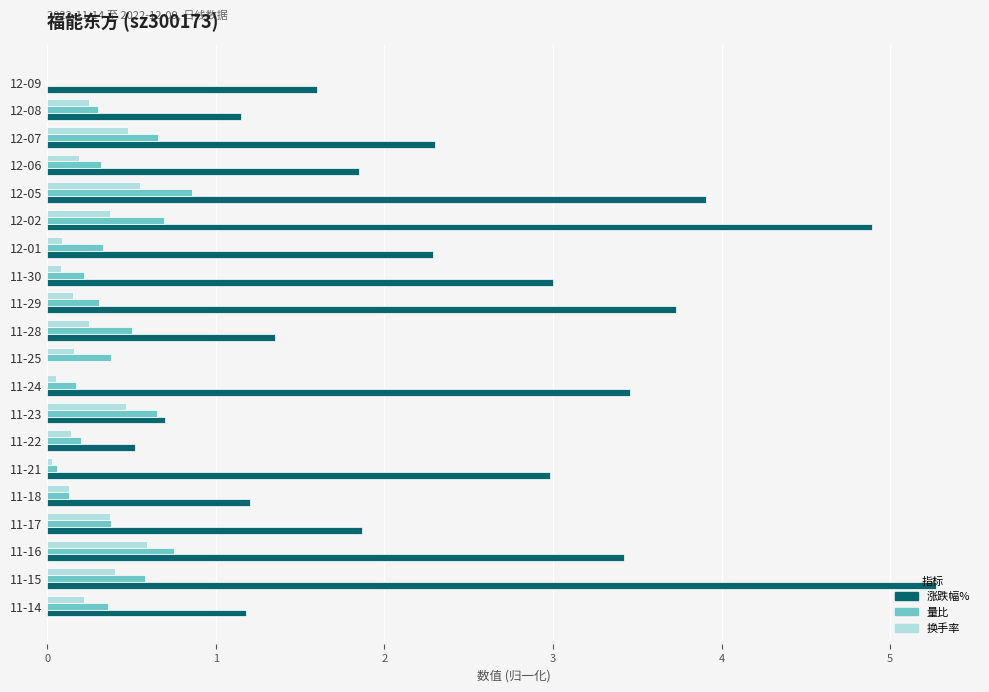

What is the sum of all 涨跌幅% values?

46.7